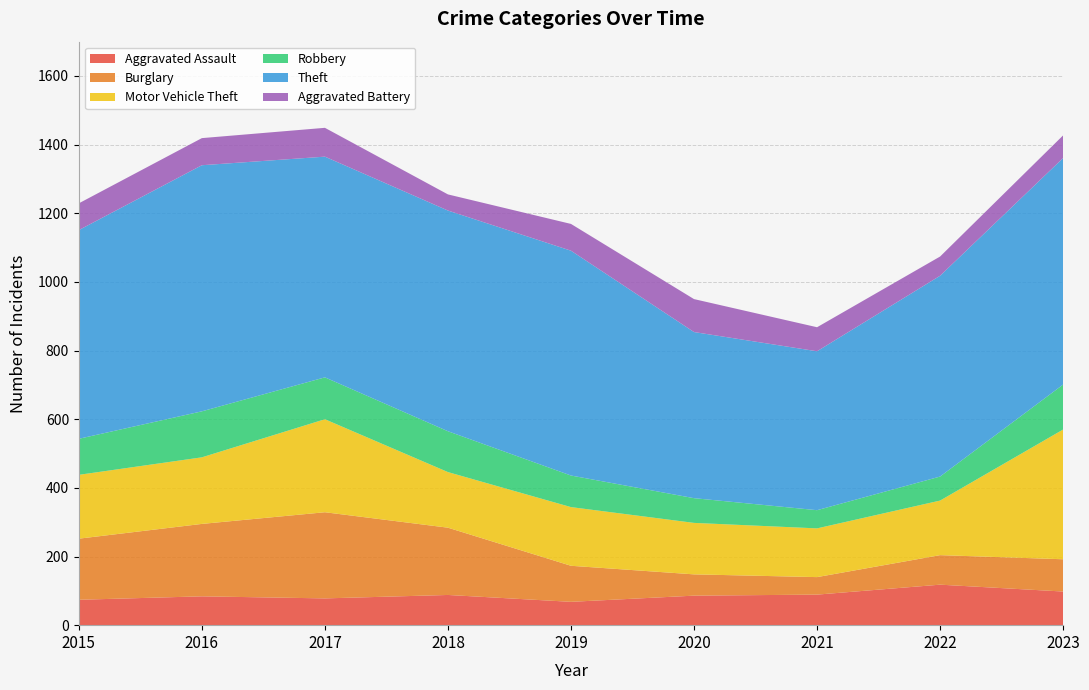

Reading left to right, transcribe all the data shown in this chart.

Aggravated Assault: 74	84	78	88	68	86	89	118	98
Burglary: 178	211	251	196	105	62	51	86	94
Motor Vehicle Theft: 186	194	271	162	171	150	142	159	378
Robbery: 105	134	122	119	92	72	53	70	131
Theft: 608	717	643	643	655	484	463	585	660
Aggravated Battery: 78	79	84	47	78	96	70	56	66